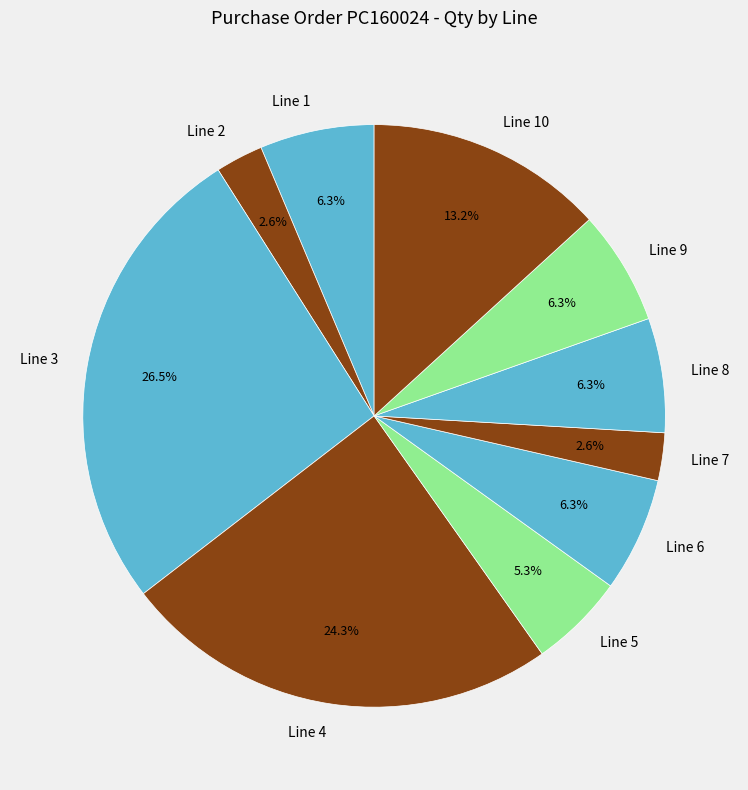

True or false: Line 6 accounts for 6% of the total.

True